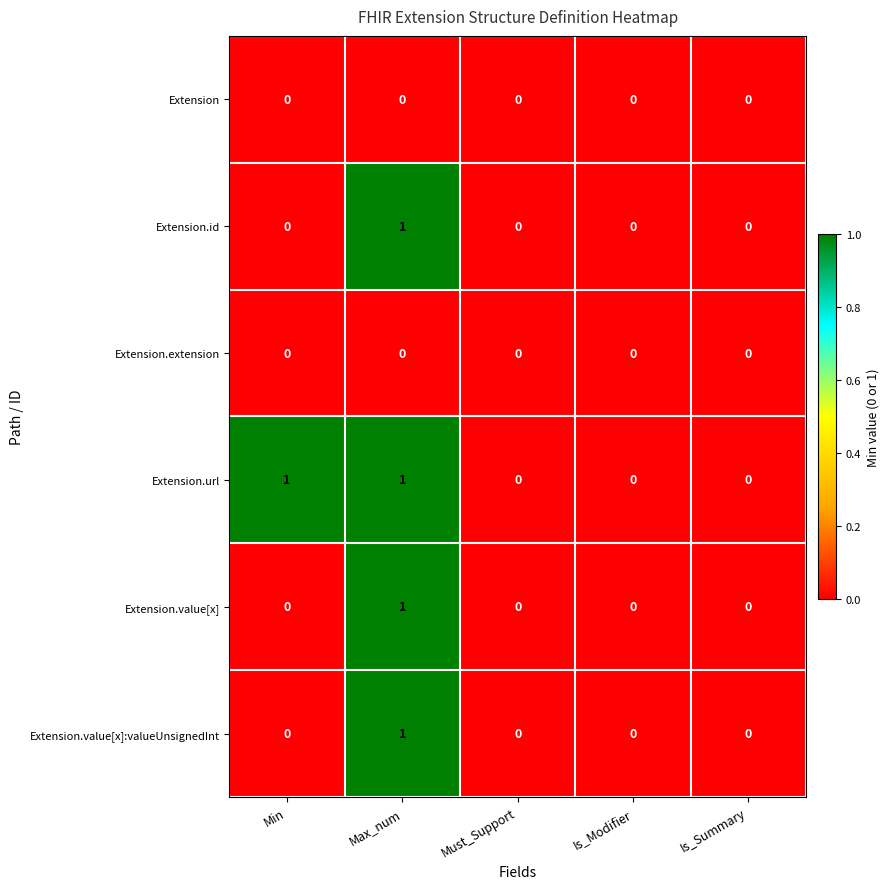

What is the spread (max minus min) of values at Max_num?

1